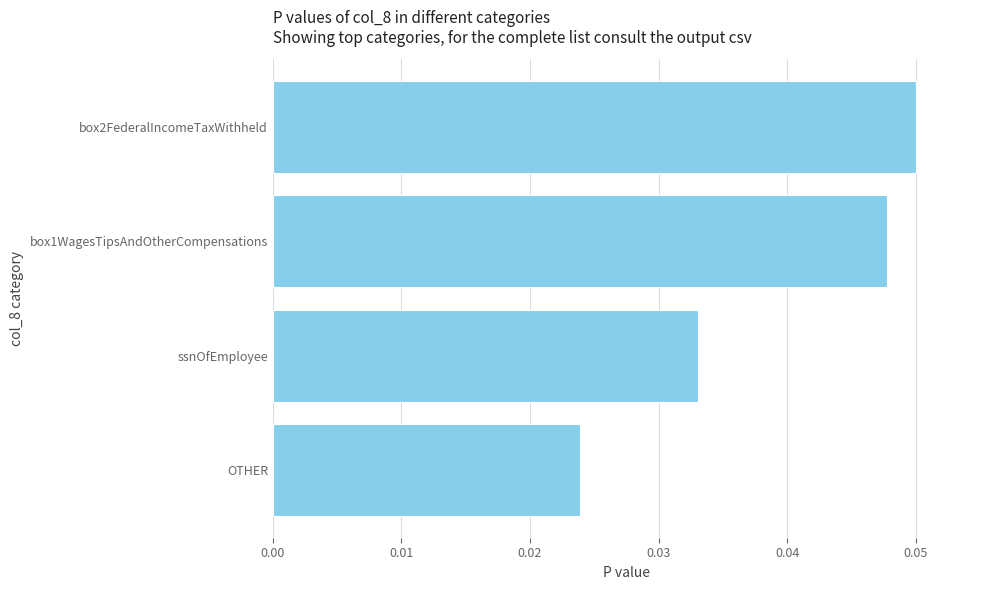

Rank the categories by value from highest to lowest.

box2FederalIncomeTaxWithheld, box1WagesTipsAndOtherCompensations, ssnOfEmployee, OTHER